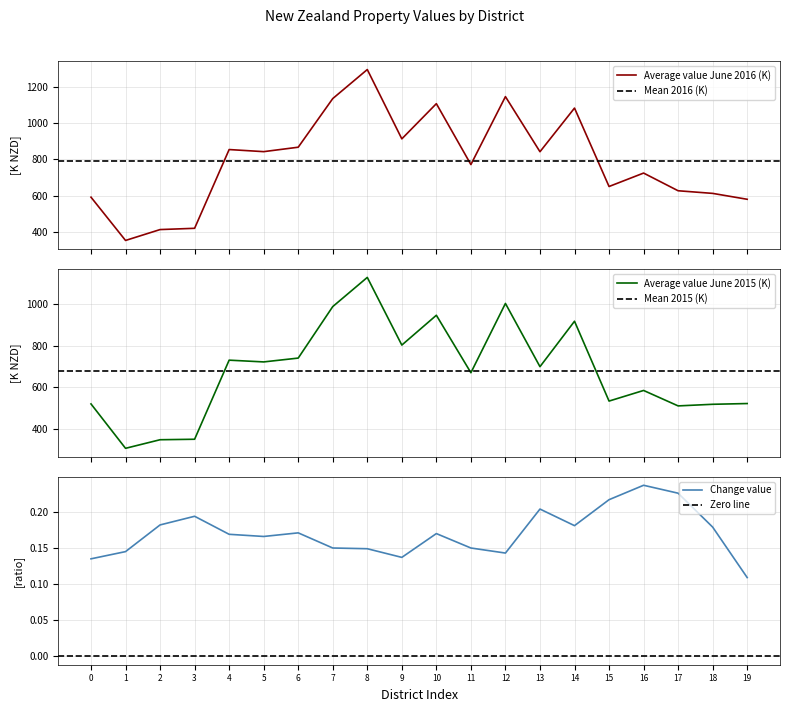

What is the lowest value of the Average value June 2016 (K) series?

351.8